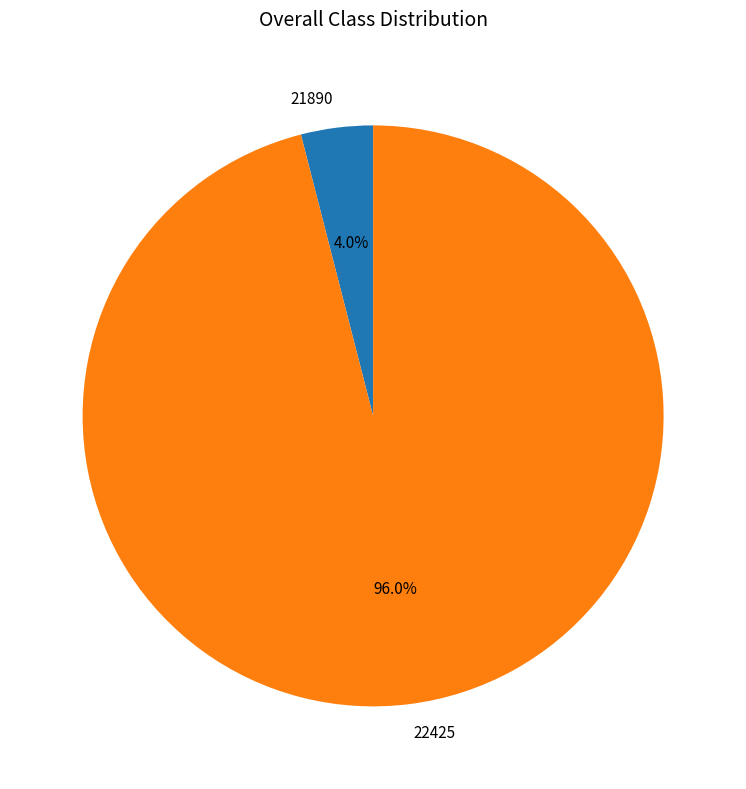

Which category has the biggest portion of the pie?

22425